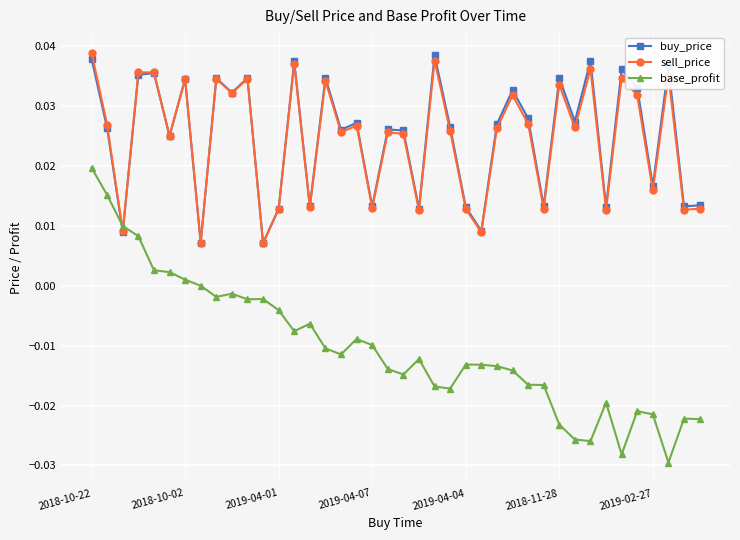

Which series has the widest spread of values?

base_profit